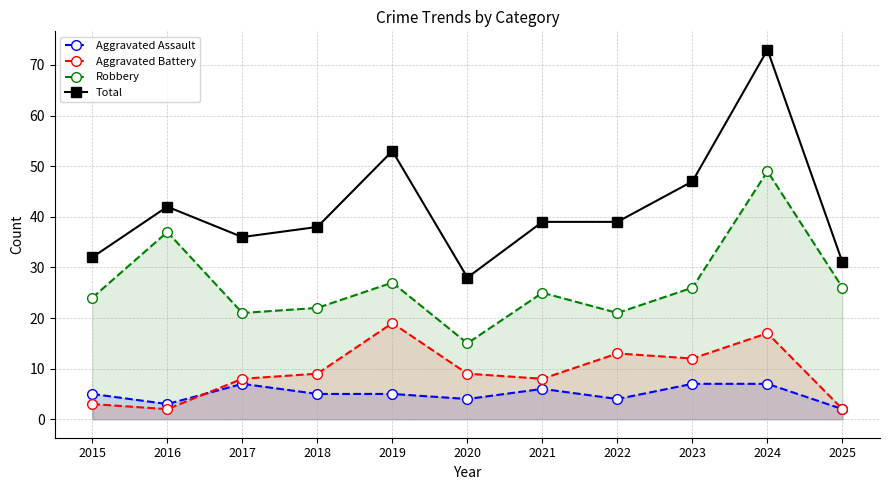

Is the value of Robbery at 2023 greater than the value of Aggravated Assault at 2024?

Yes